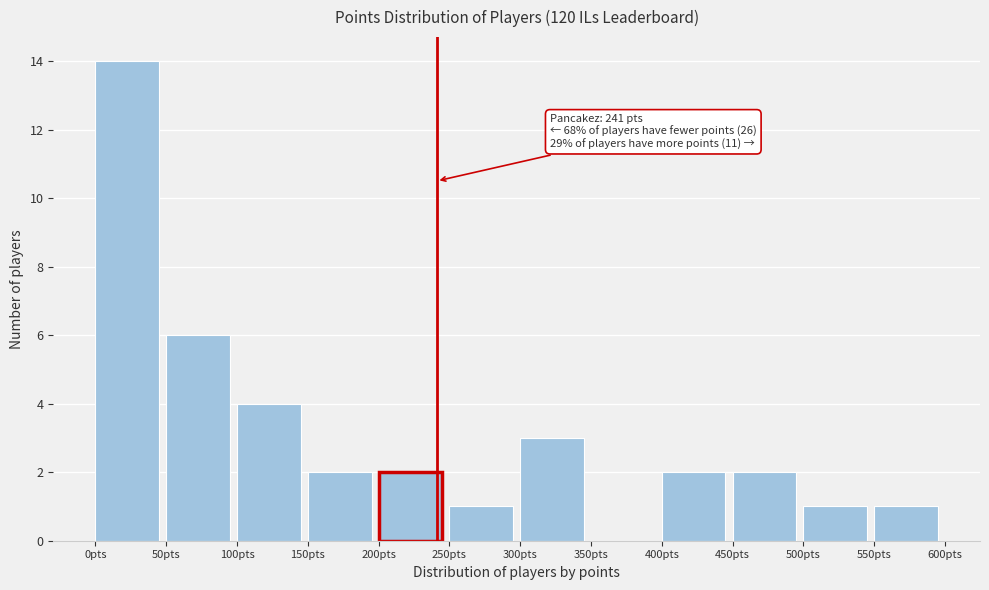

Which range on the x-axis has the tallest bar?

0 to 50